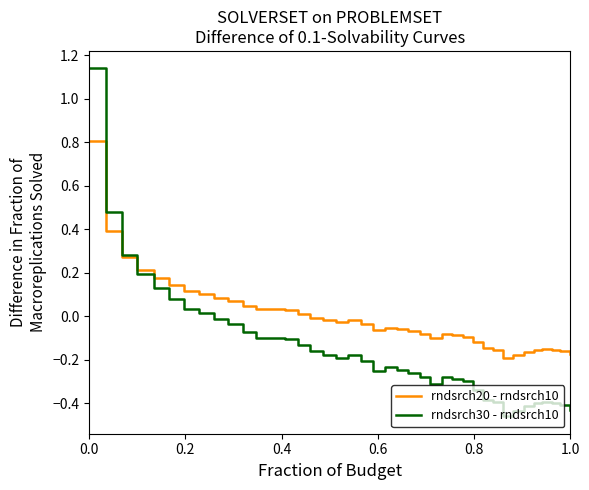

List the series in order of their peak value, lowest first.

rndsrch20 - rndsrch10, rndsrch30 - rndsrch10